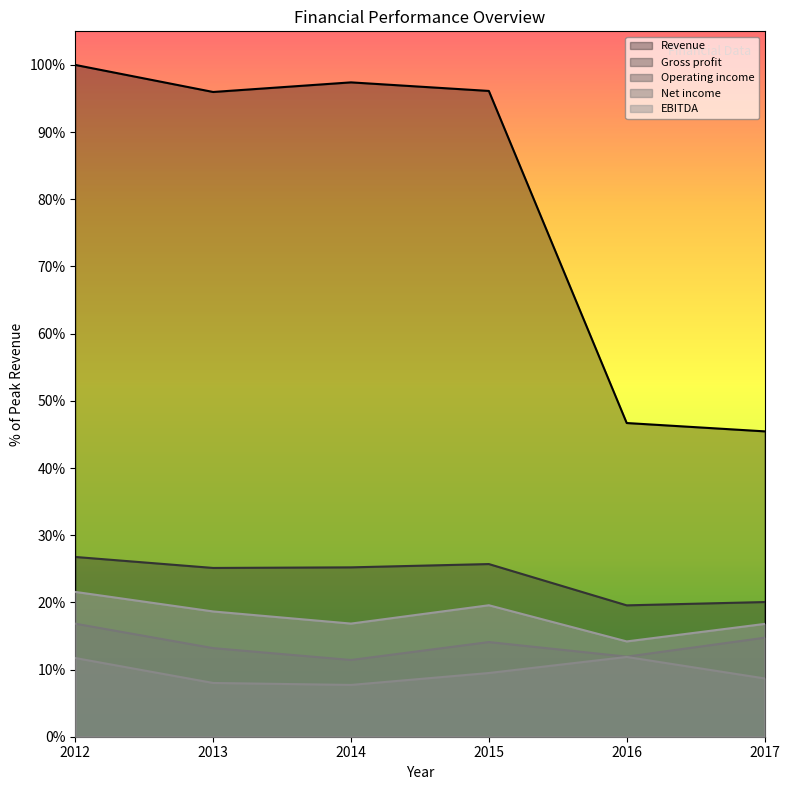

Reading right to left, extract all data points from this chart.

Revenue: 2017=0.5	2016=0.5	2015=1.0	2014=1.0	2013=1.0	2012=1.0
Gross profit: 2017=0.2	2016=0.2	2015=0.3	2014=0.3	2013=0.3	2012=0.3
Operating income: 2017=0.1	2016=0.1	2015=0.1	2014=0.1	2013=0.1	2012=0.2
Net income: 2017=0.1	2016=0.1	2015=0.1	2014=0.1	2013=0.1	2012=0.1
EBITDA: 2017=0.2	2016=0.1	2015=0.2	2014=0.2	2013=0.2	2012=0.2